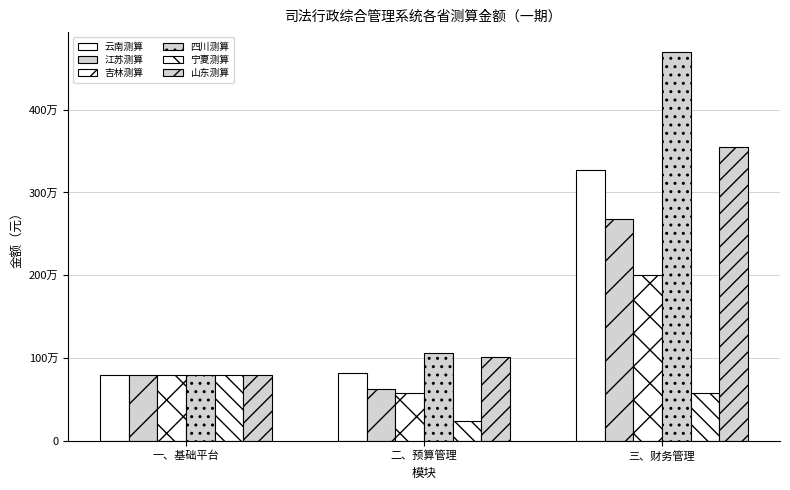

Which category has the highest value across all series?

三、财务管理